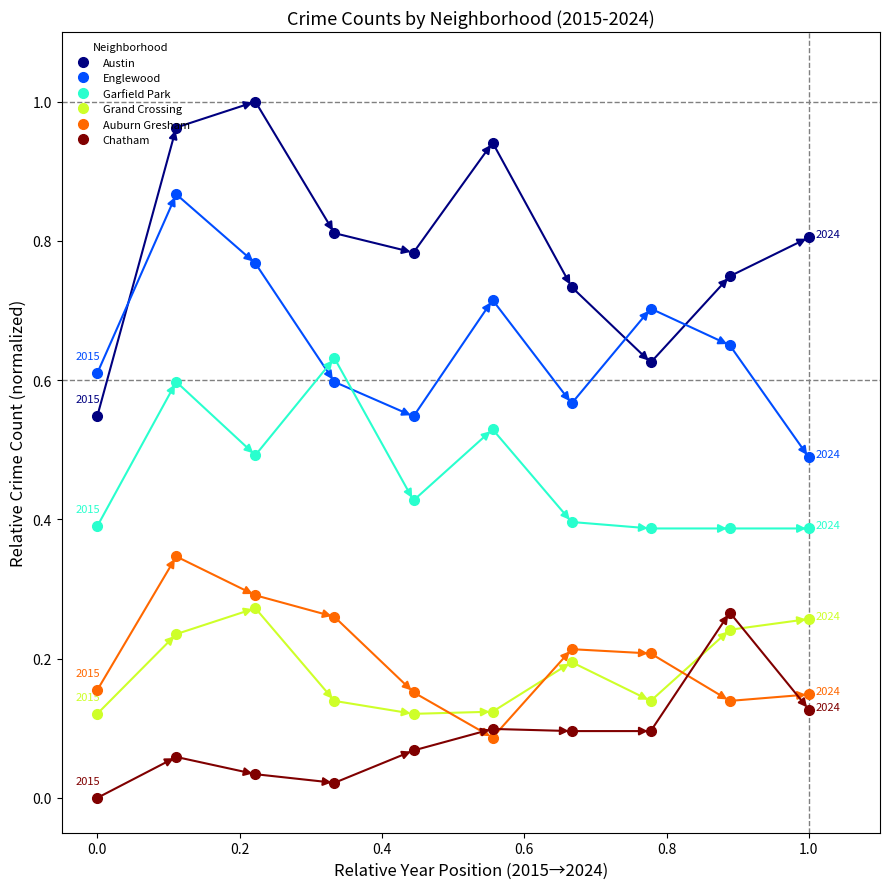

In Englewood, how many points are lower than both neighbors (excluding endpoints)?

2